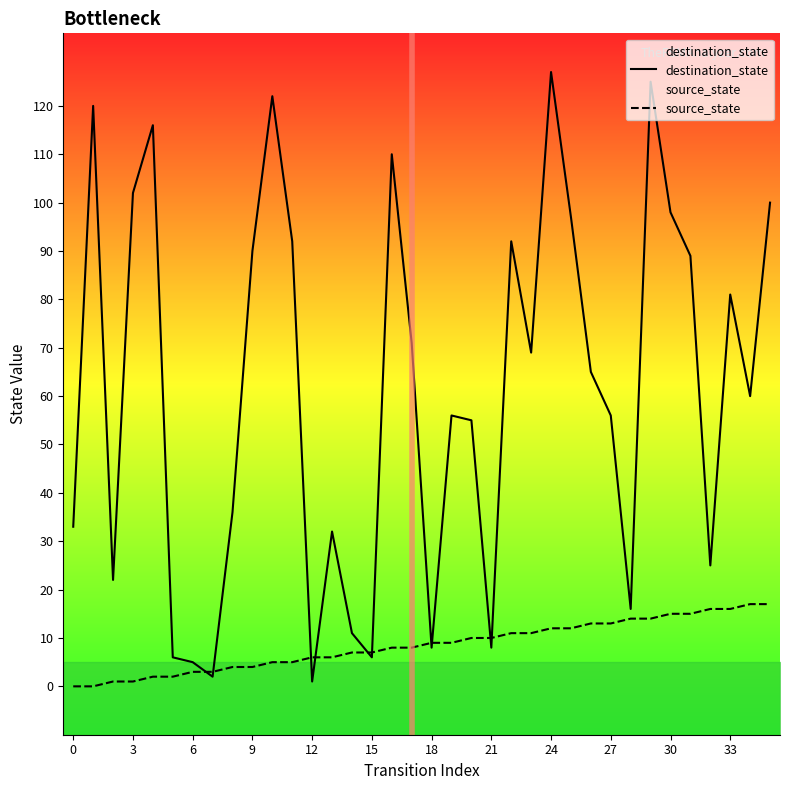

Rank the series by their maximum value, from highest to lowest.

destination_state, source_state